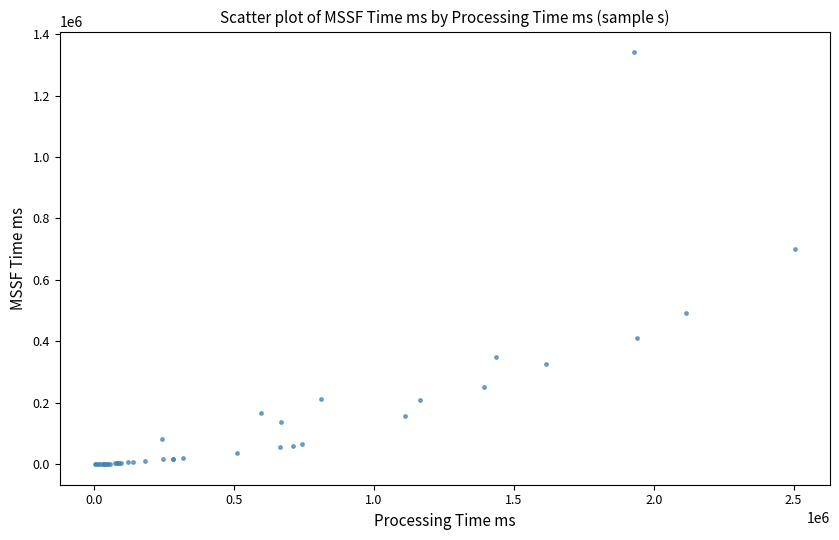

What Y value in the scatter plot is closest to 670863?

700271